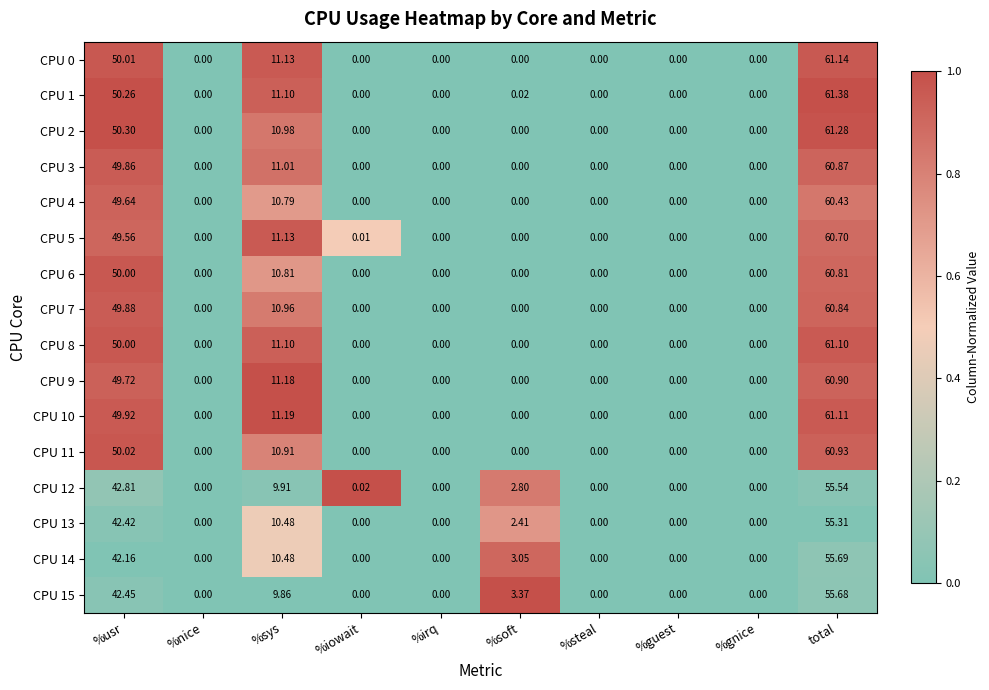

Which category has the highest value across all series?

total